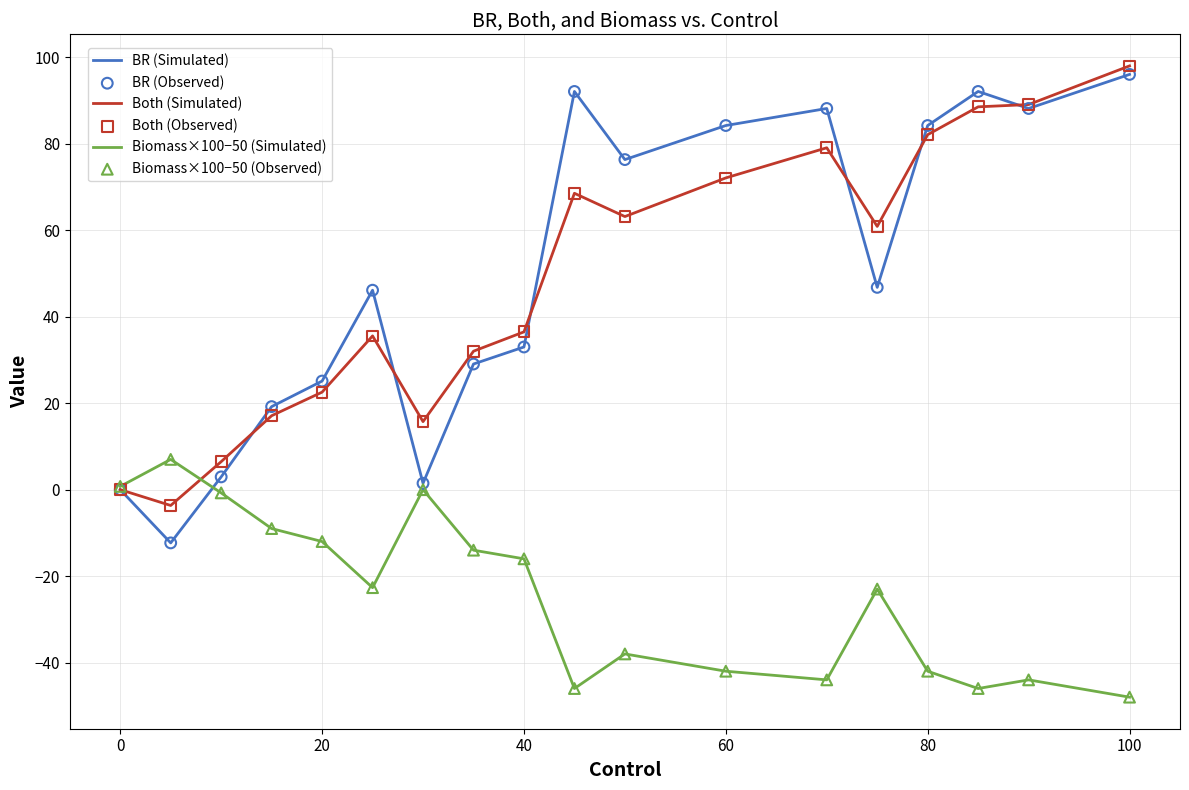

Which series has the widest spread of values?

BR (Simulated)